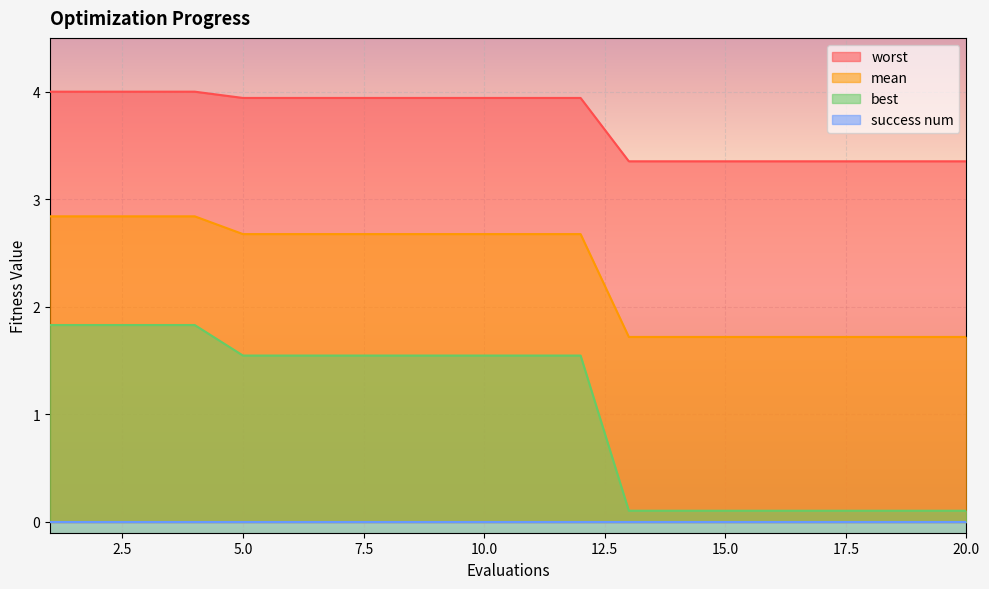

Is the value of mean at 17 greater than the value of worst at 2?

No